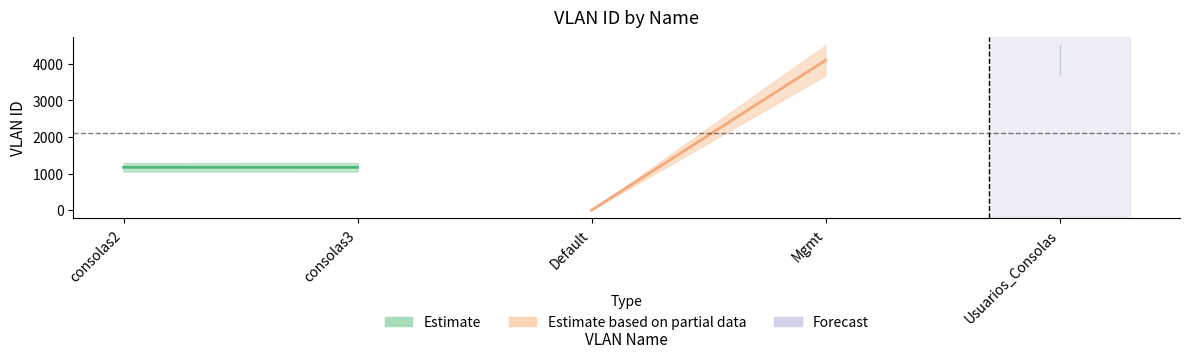

What is the sum of all values?

10532